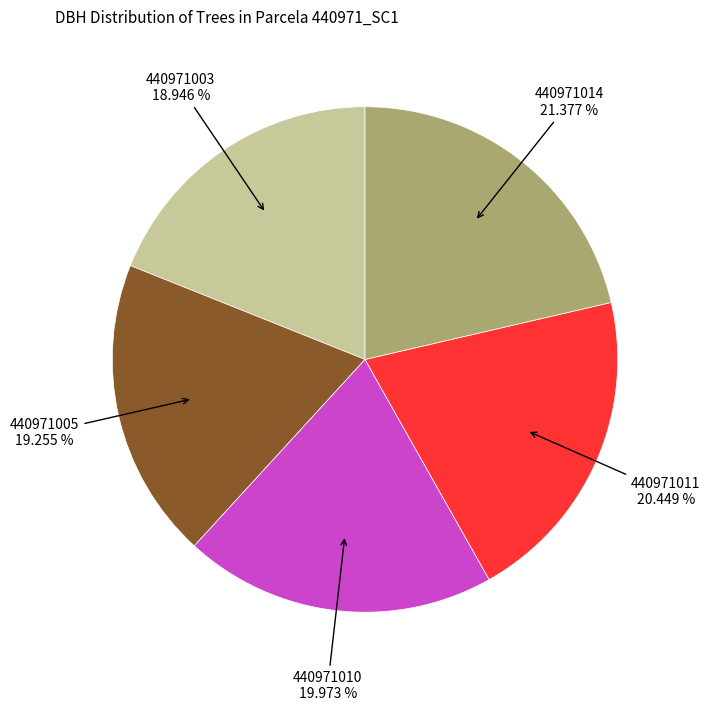

How many segments does this pie chart have?

5